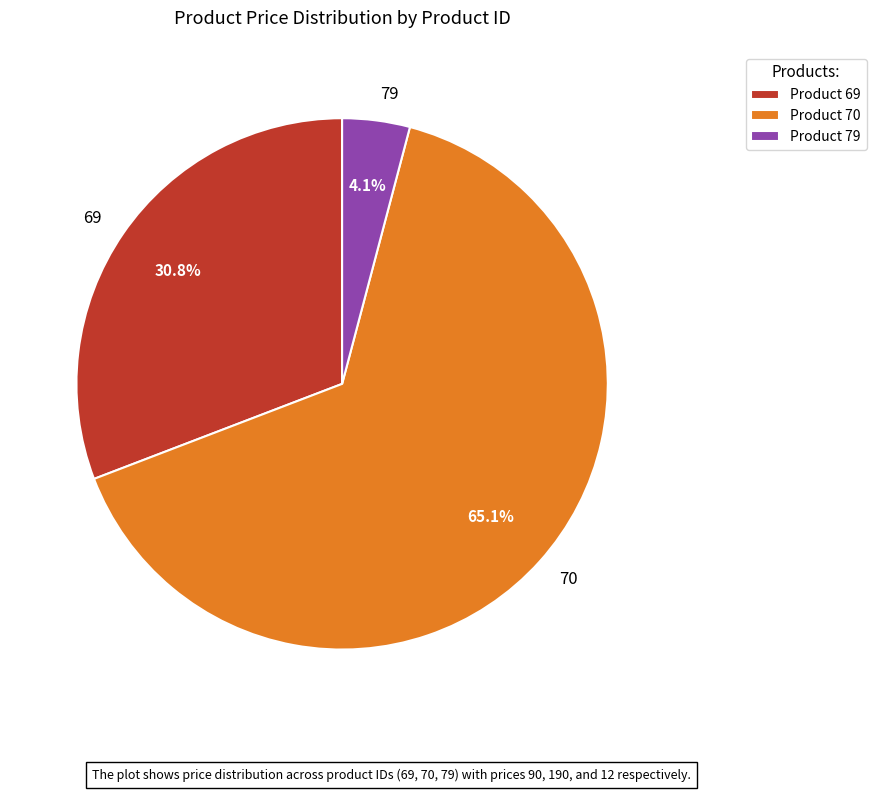

Is it true that 69 is 31% of the pie?

True